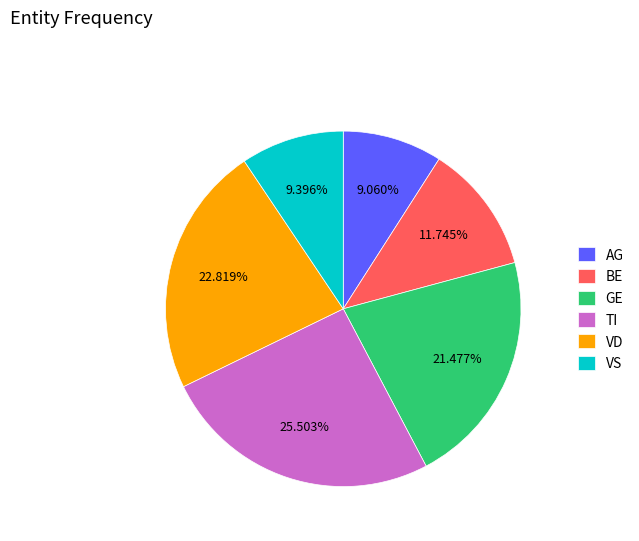

True or false: BE accounts for 12% of the total.

True